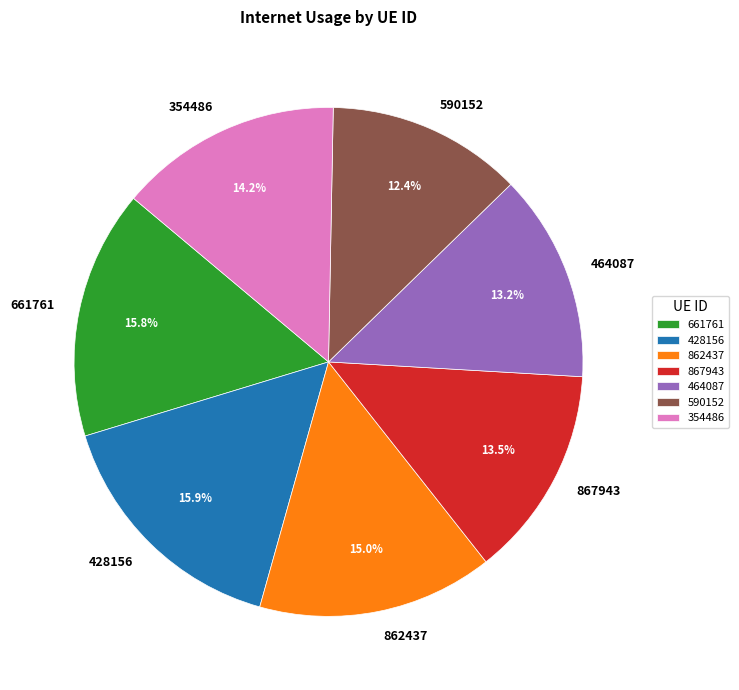

Does 464087 represent more than half of the total?

No